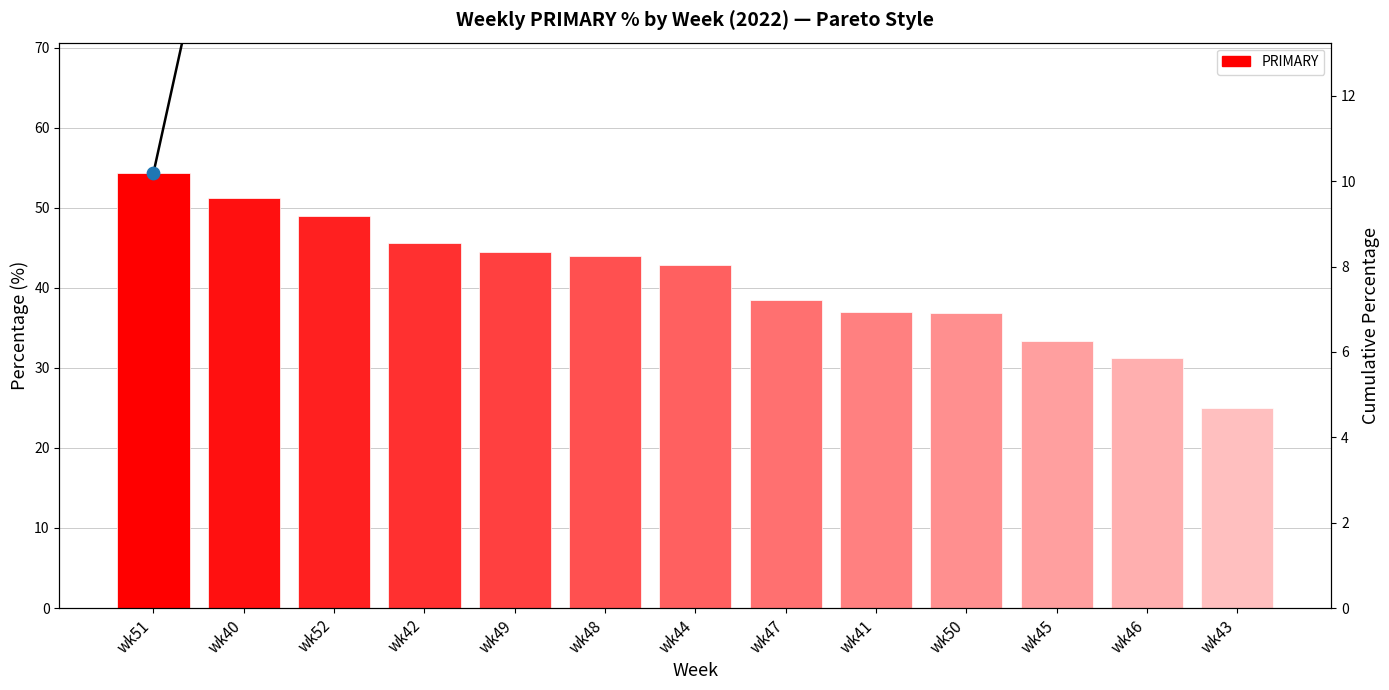

Which series reaches the maximum Y coordinate?

Cumulative %